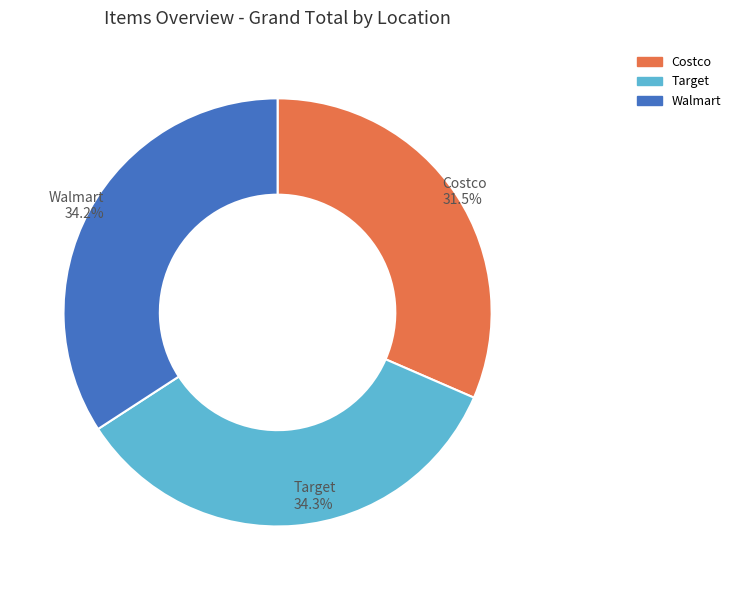

Count the number of slices in the pie.

3